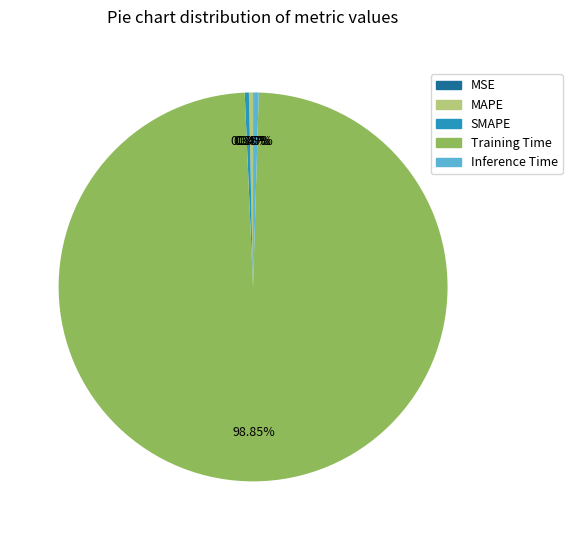

Which slice is the largest?

Training Time